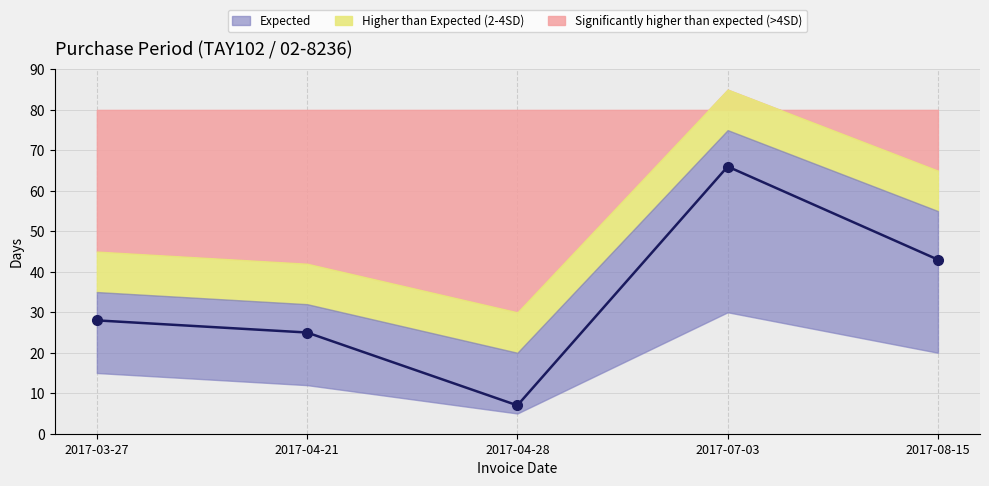

What is the ratio of the value at 2017-04-21 to the value at 2017-08-15?

0.6